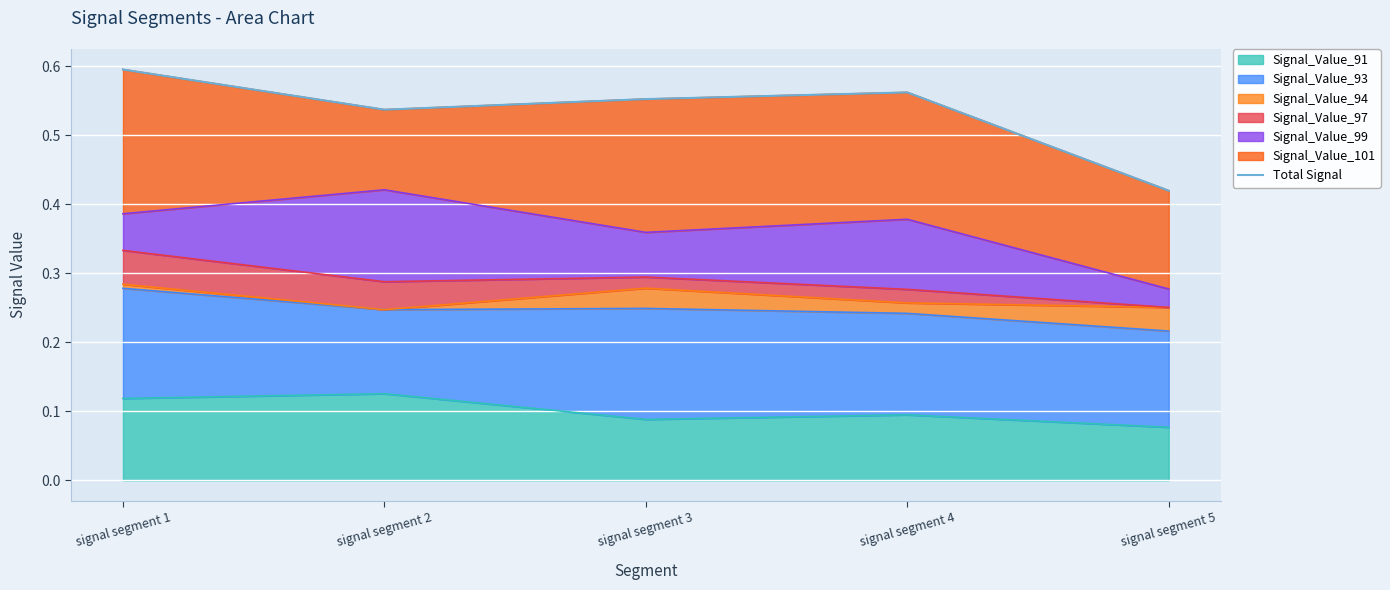

The chart shows a value of 0.6 at signal segment 1. True or false?

True